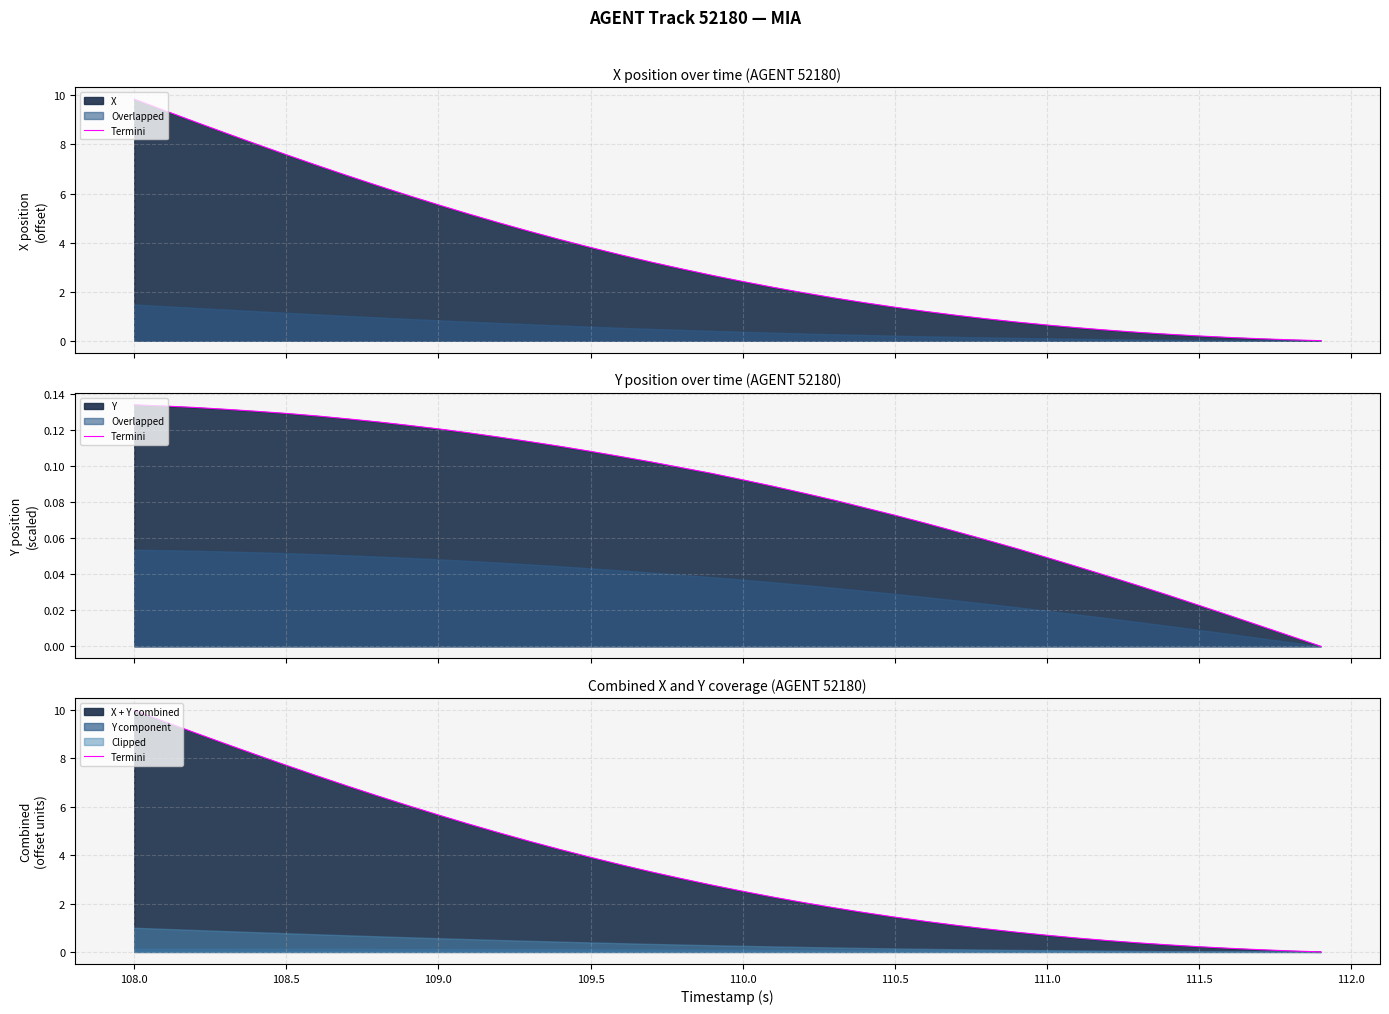

What is the average value?

3.5